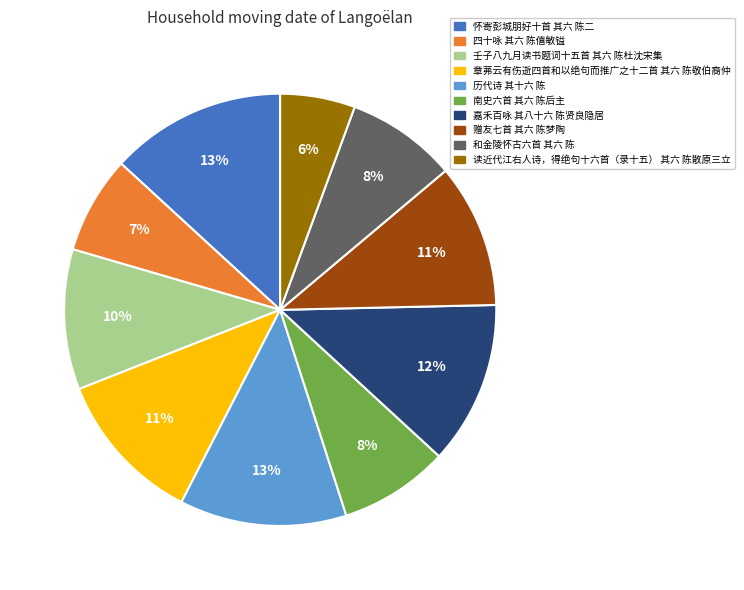

Approximately how many times larger is the value at 赠友七首 其六 陈梦陶 compared to 怀寄彭城朋好十首 其六 陈二?

0.8